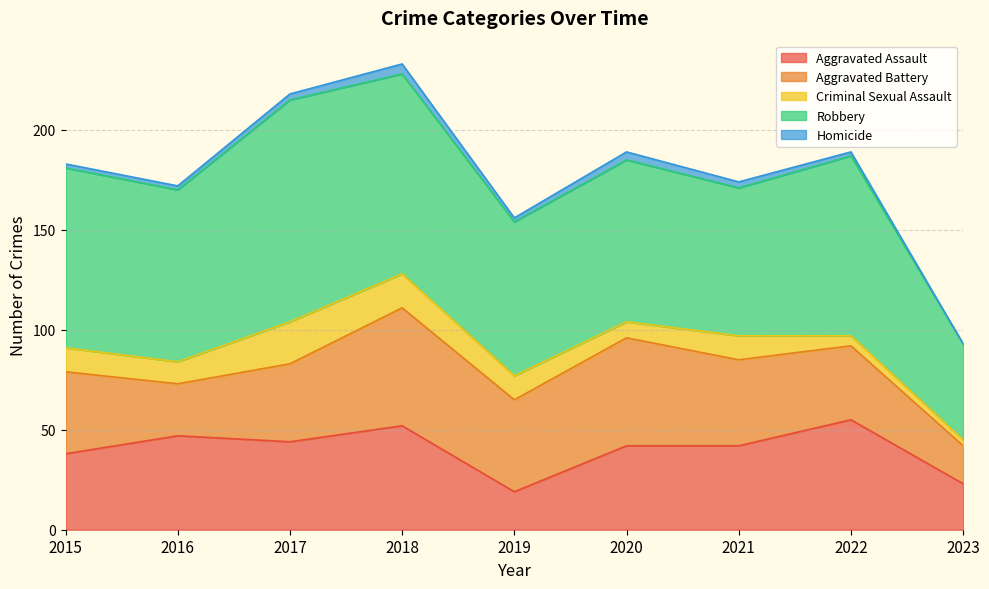

Does the chart display data point markers on the line(s)?

No